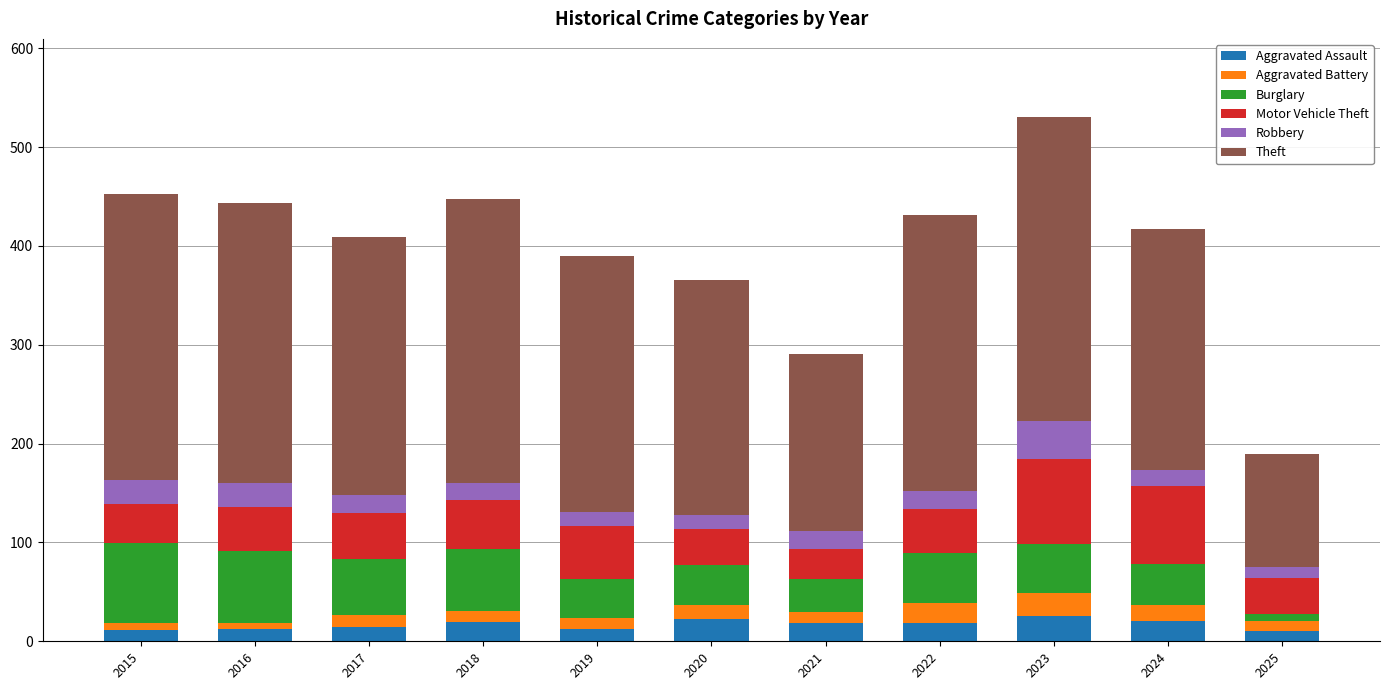

At which category is the sum across all series the highest?

2023